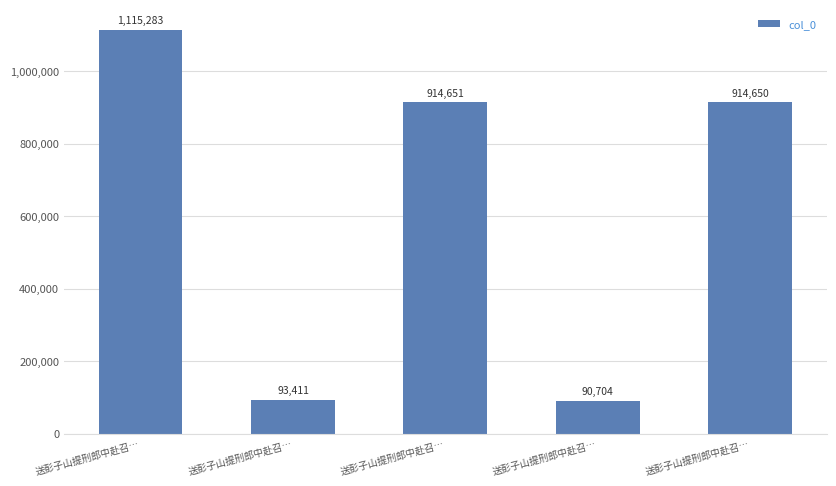

What is the minimum value shown in the chart?

90704